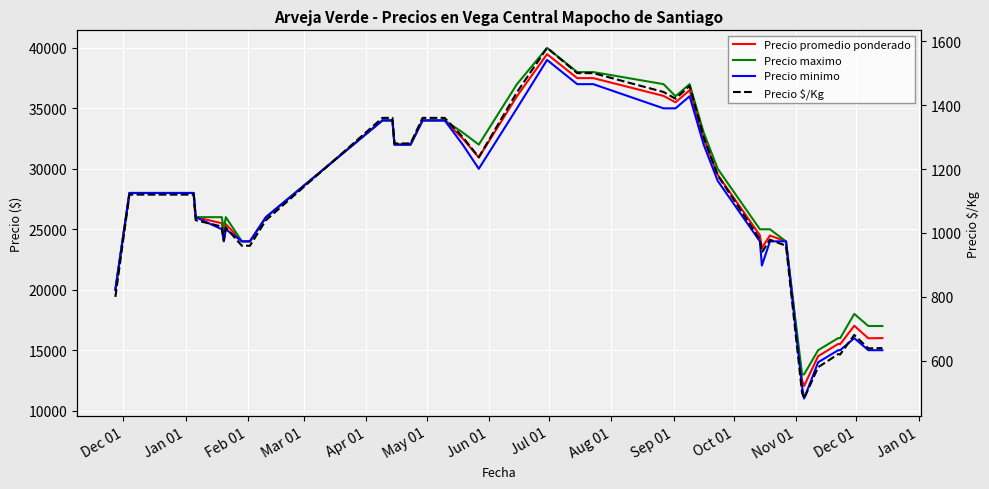

What are all the series names shown in the legend?

Precio promedio ponderado, Precio maximo, Precio minimo, Precio $/Kg